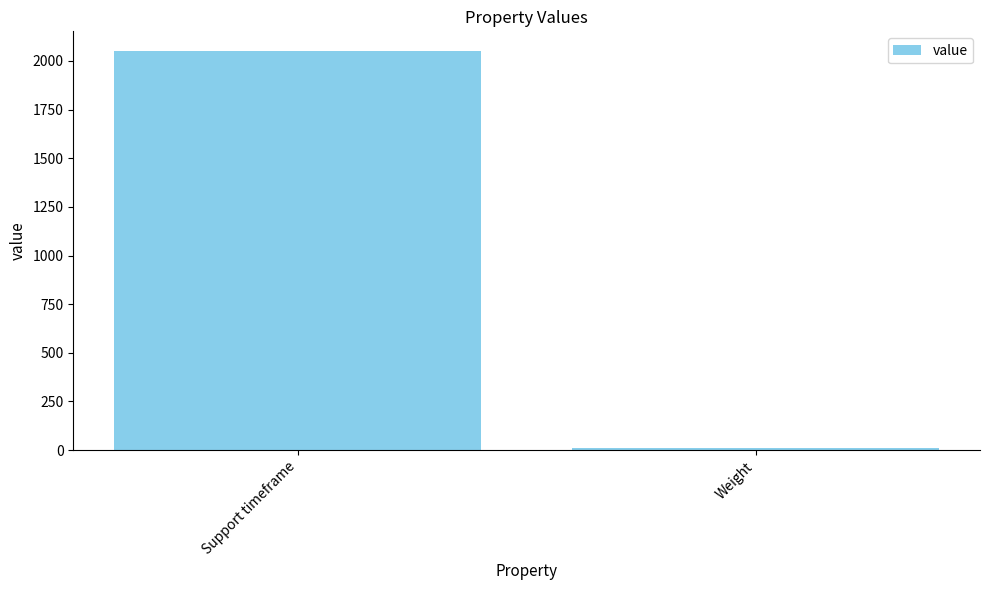

How many categories are shown in the chart?

2